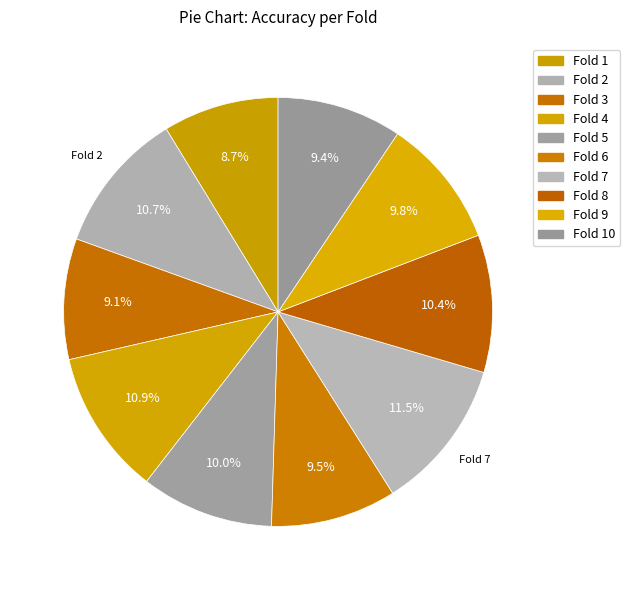

Rank the categories by value from lowest to highest.

Fold 1, Fold 3, Fold 10, Fold 6, Fold 9, Fold 5, Fold 8, Fold 2, Fold 4, Fold 7